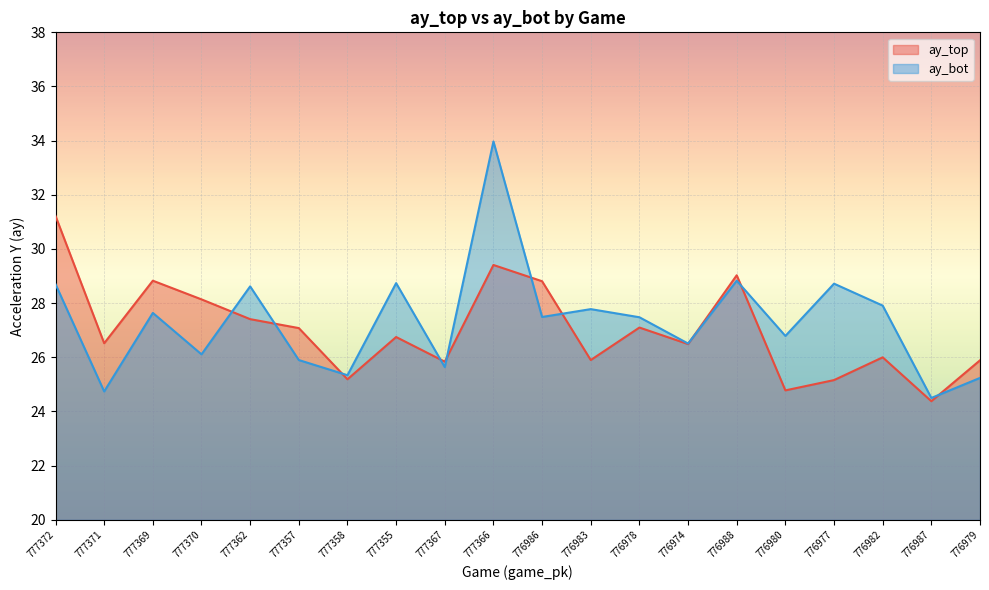

What are all the series names shown in the legend?

ay_top, ay_bot